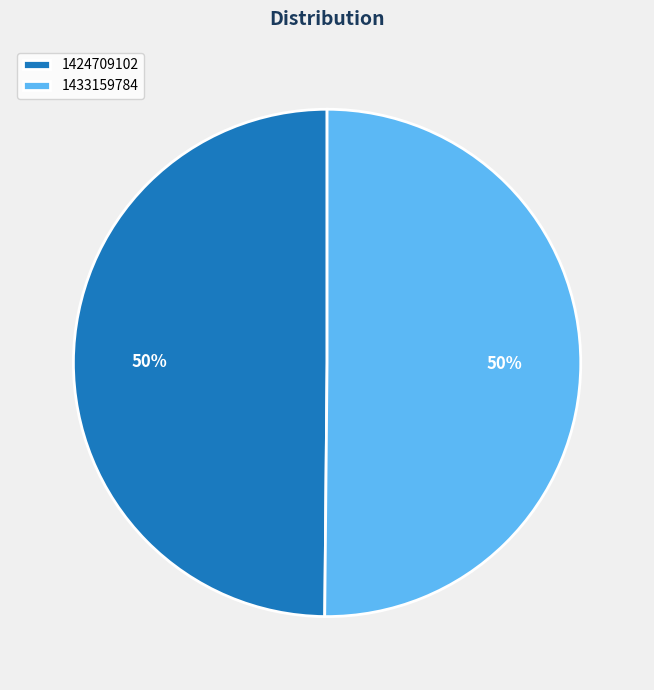

To the nearest percent, what percentage of the pie is 1424709102?

50%